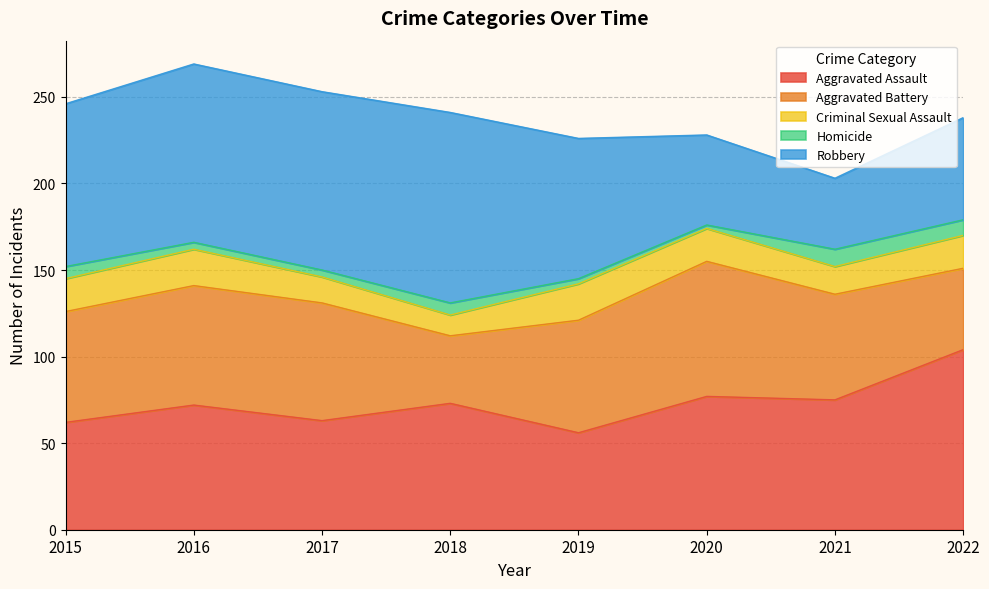

At how many categories does at least one series exceed 48?

8